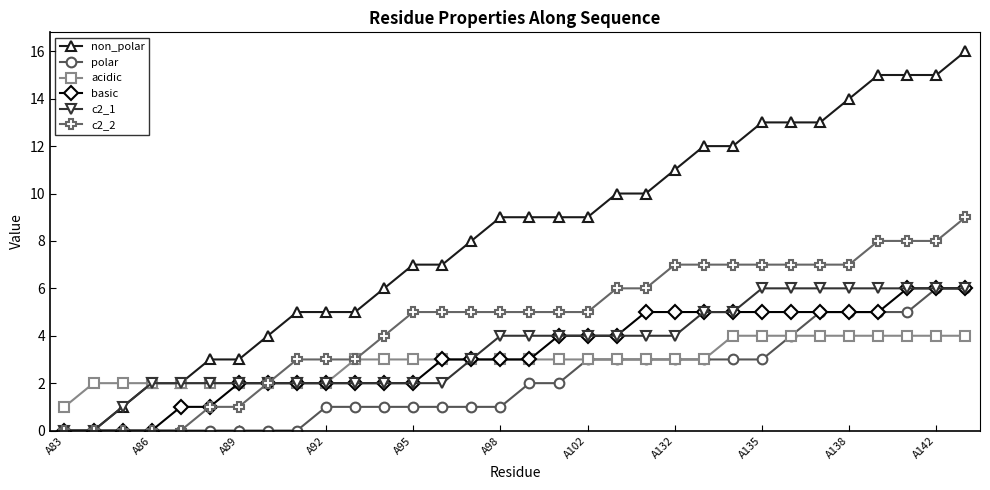

Which series has the largest total across all categories?

non_polar